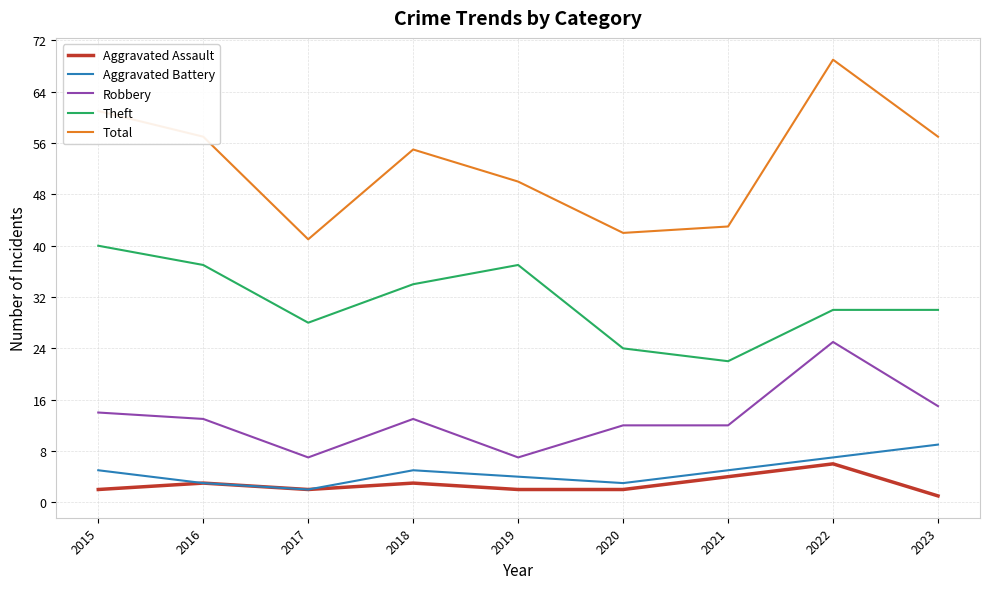

True or false: Aggravated Battery and Theft intersect in this chart.

False